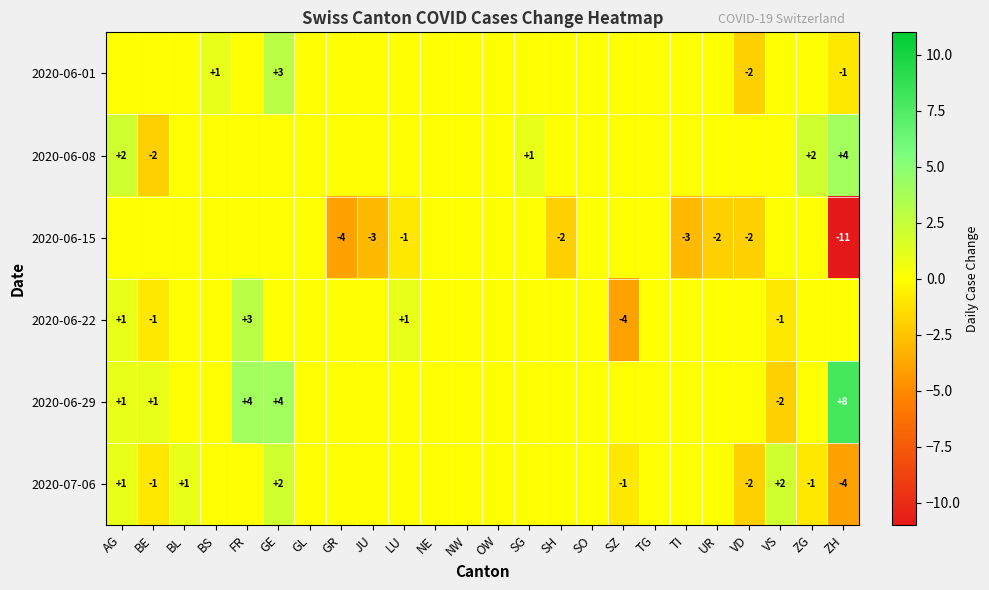

The 2020-06-29 series shows -1 at VS. True or false?

False